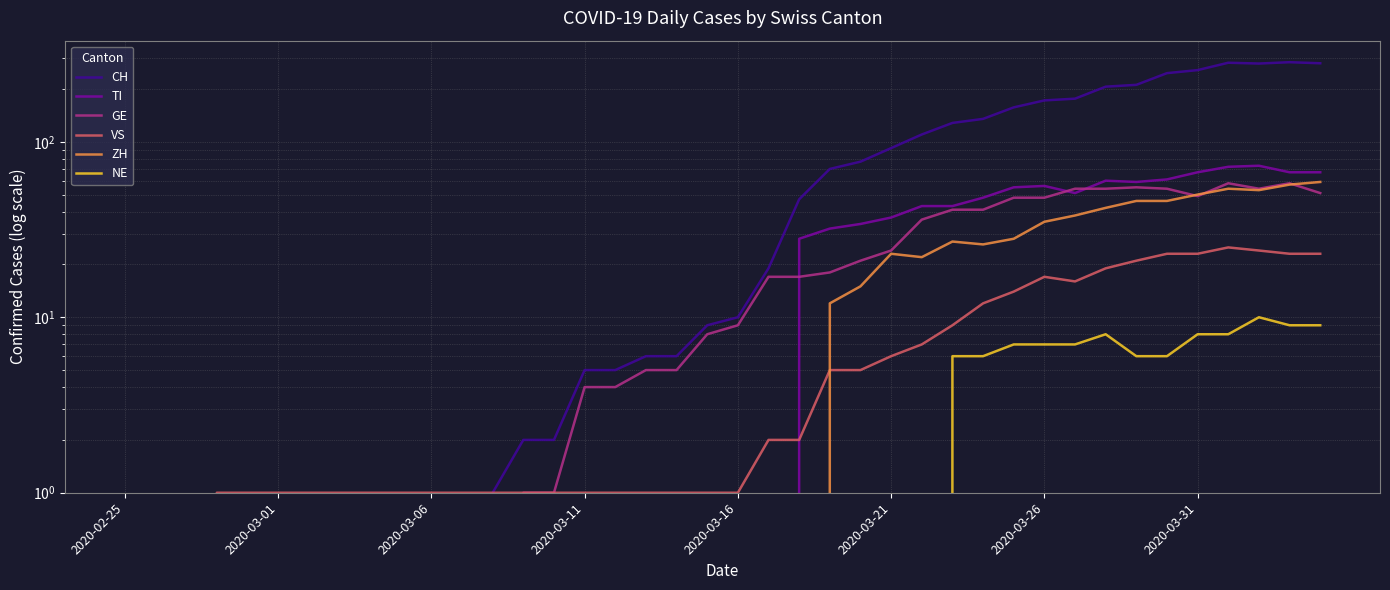

How many times do GE and TI cross each other?

3